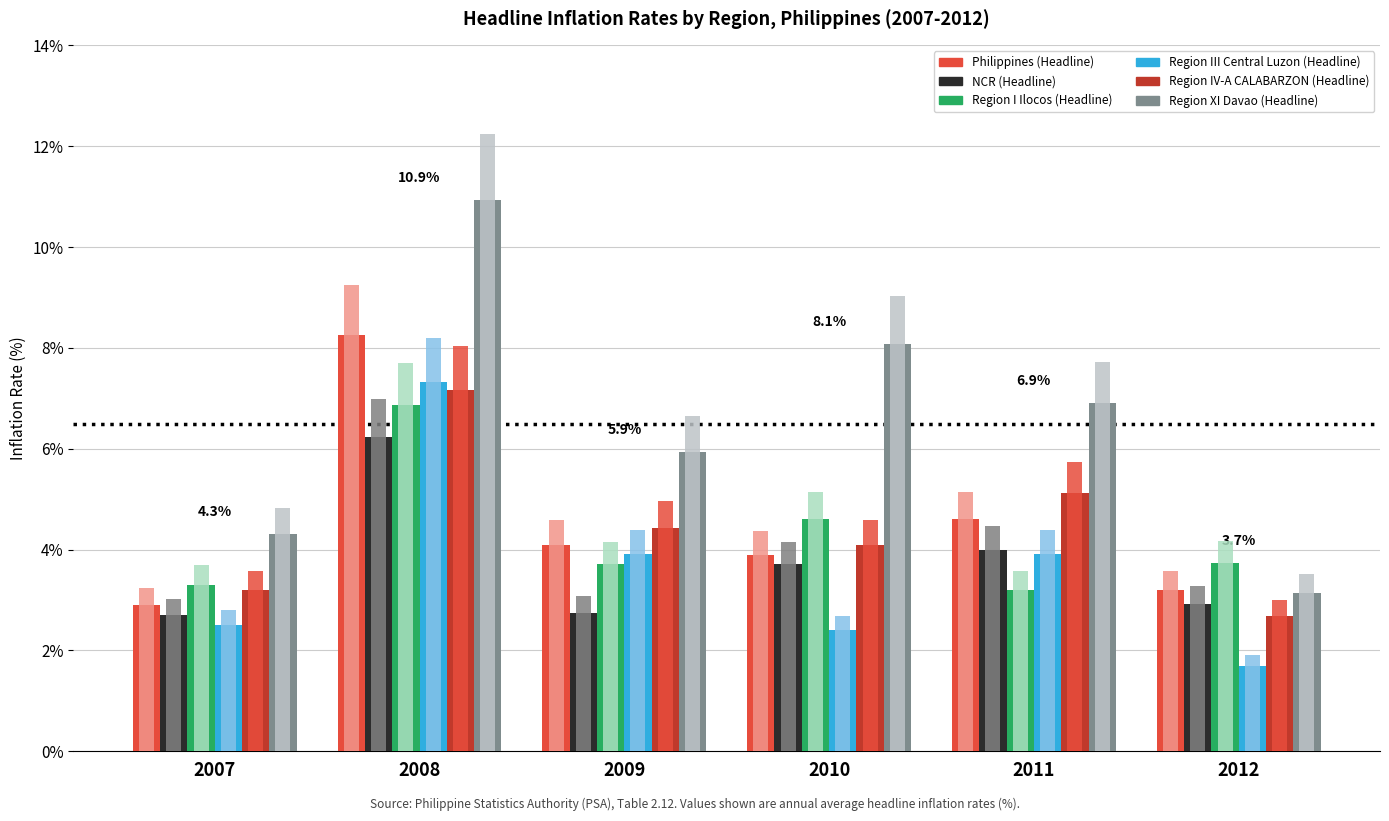

What is the approximate value of Region XI Davao (Headline) at 2011?

6.9